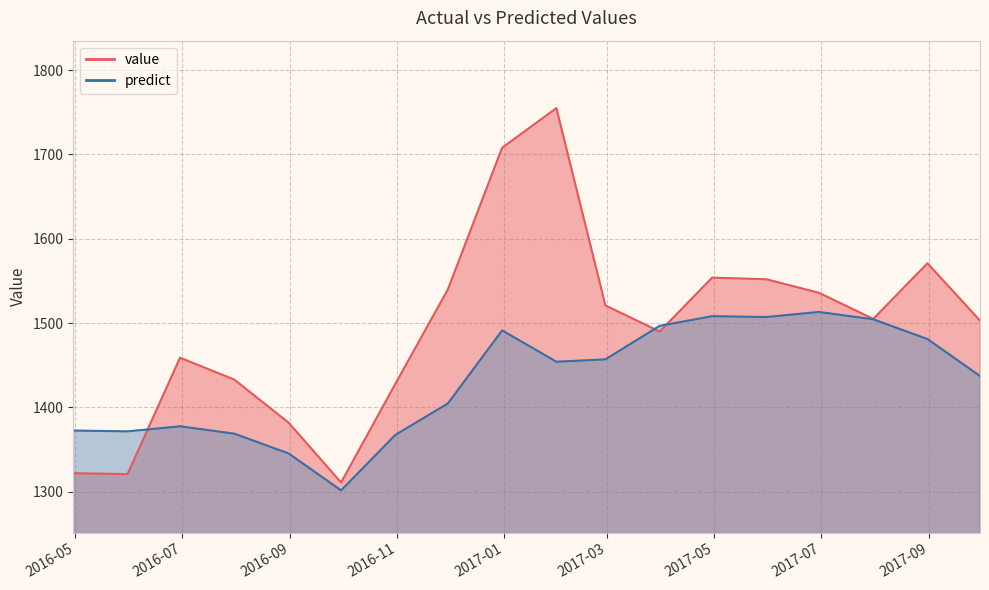

How many distinct data groups are displayed?

2